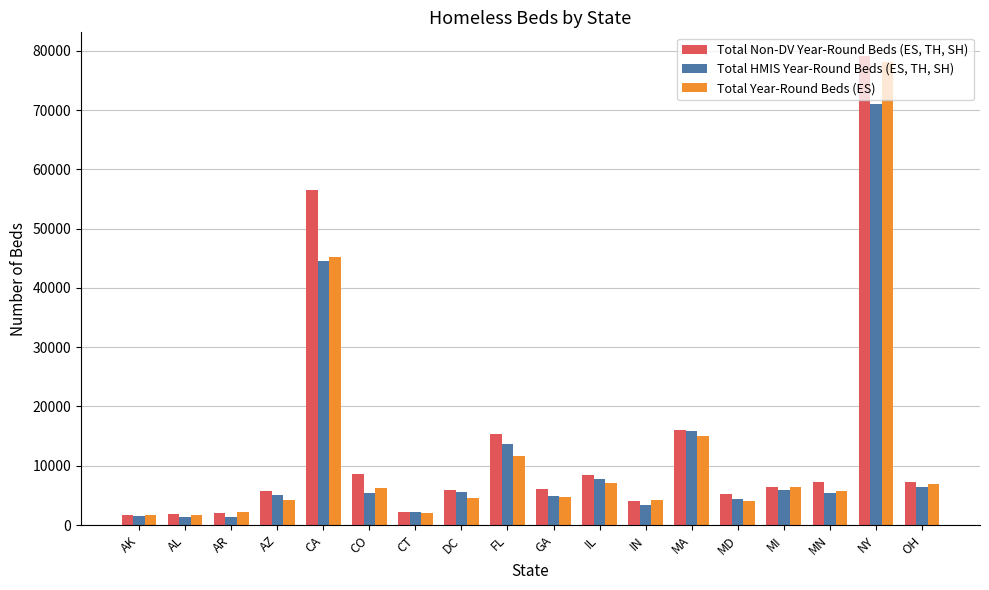

What is the difference between the maximum and second lowest values in the Total Non-DV Year-Round Beds (ES, TH, SH) series?

77264